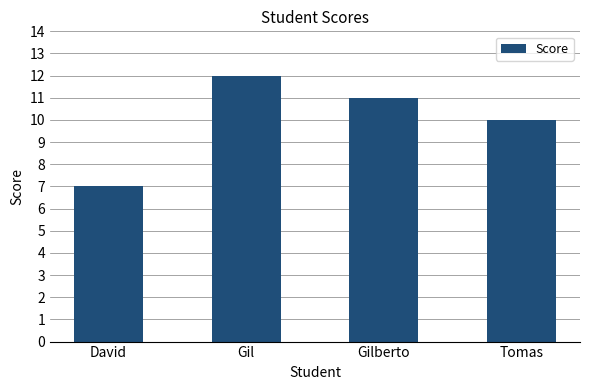

List the labels in order of value, largest first.

Gil, Gilberto, Tomas, David